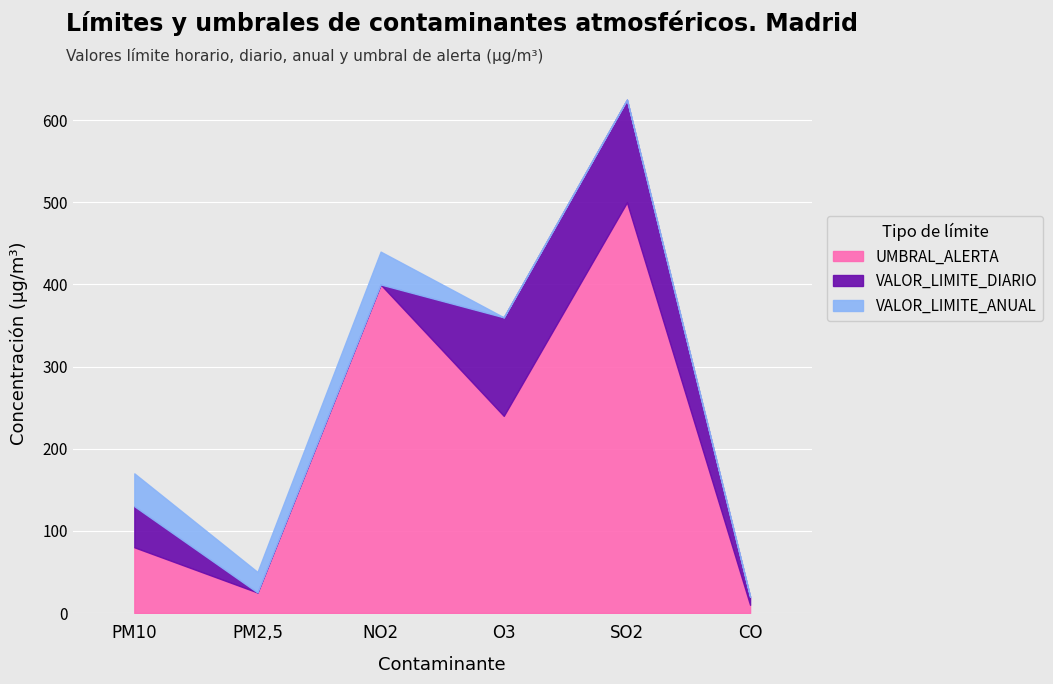

Reading left to right, what are all the values shown in this chart?

UMBRAL_ALERTA: PM10=80	PM2,5=25	NO2=400	O3=240	SO2=500	CO=10
VALOR_LIMITE_DIARIO: PM10=50	PM2,5=0	NO2=0	O3=120	SO2=125	CO=10
VALOR_LIMITE_ANUAL: PM10=40	PM2,5=25	NO2=40	O3=0	SO2=0	CO=0